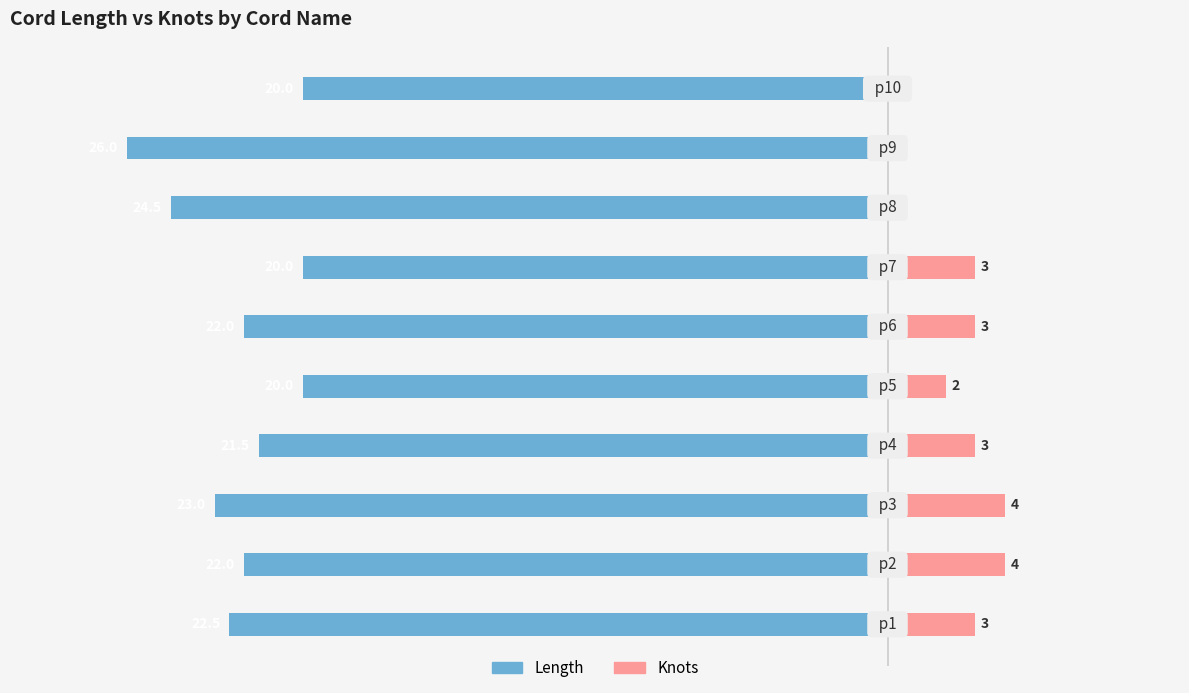

Is it true that Length equals -40.5 at 2?

False